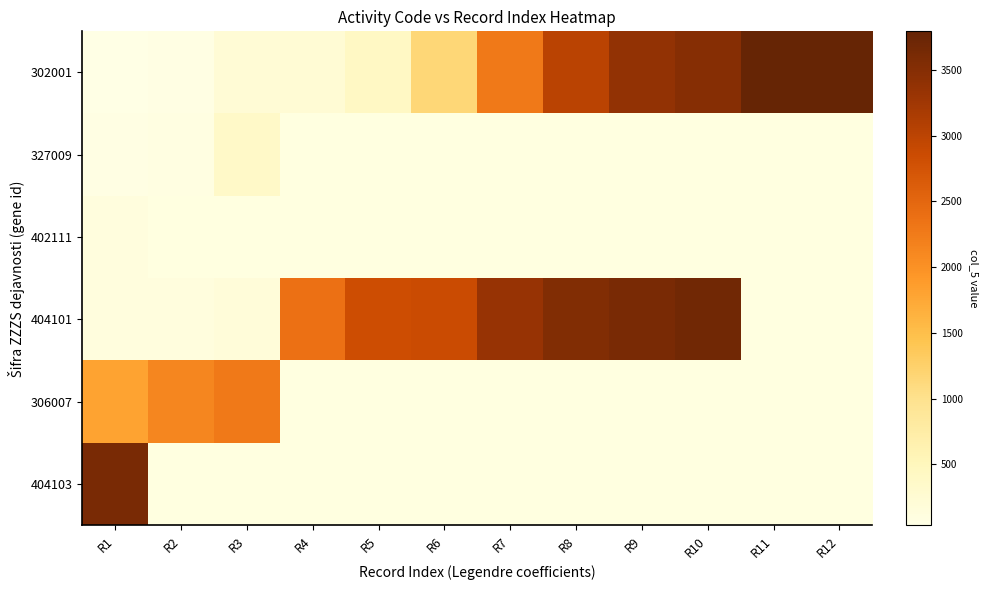

How many series are shown in this chart?

6